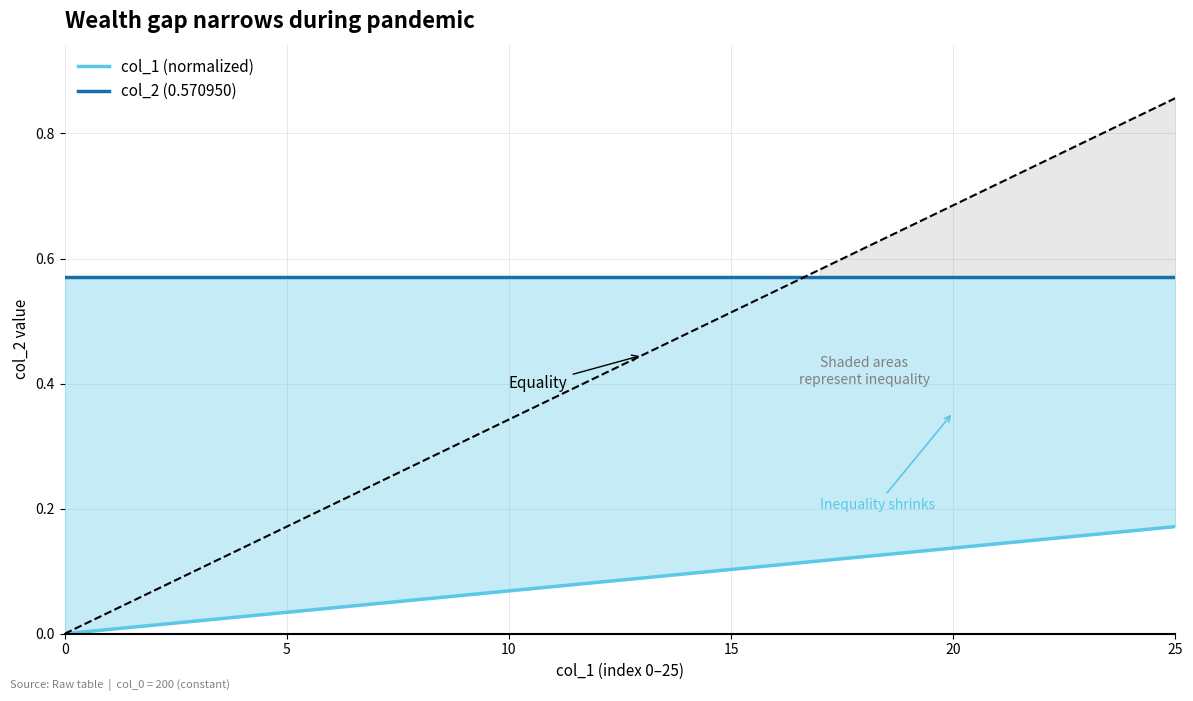

At how many categories does at least one series exceed 0?

26